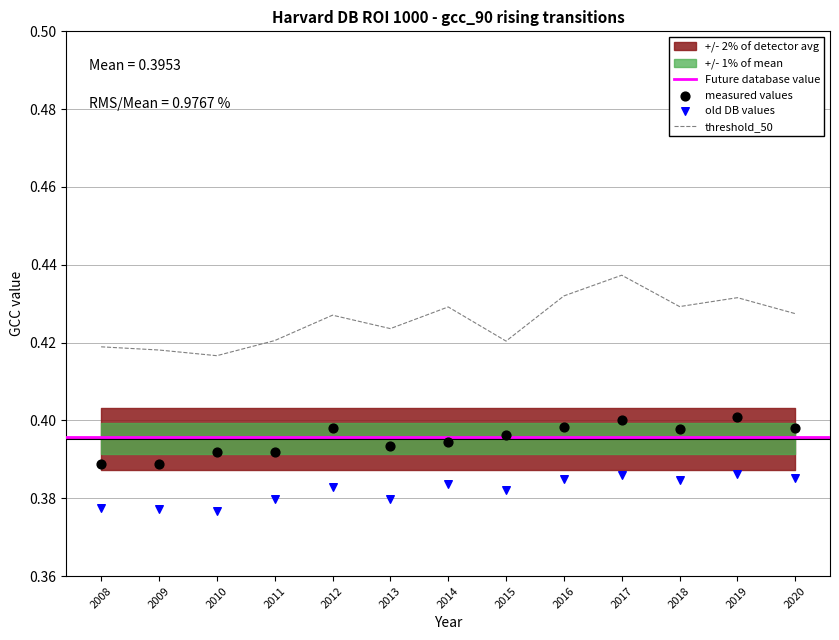

What is the total value across all series at 2018?

1.2